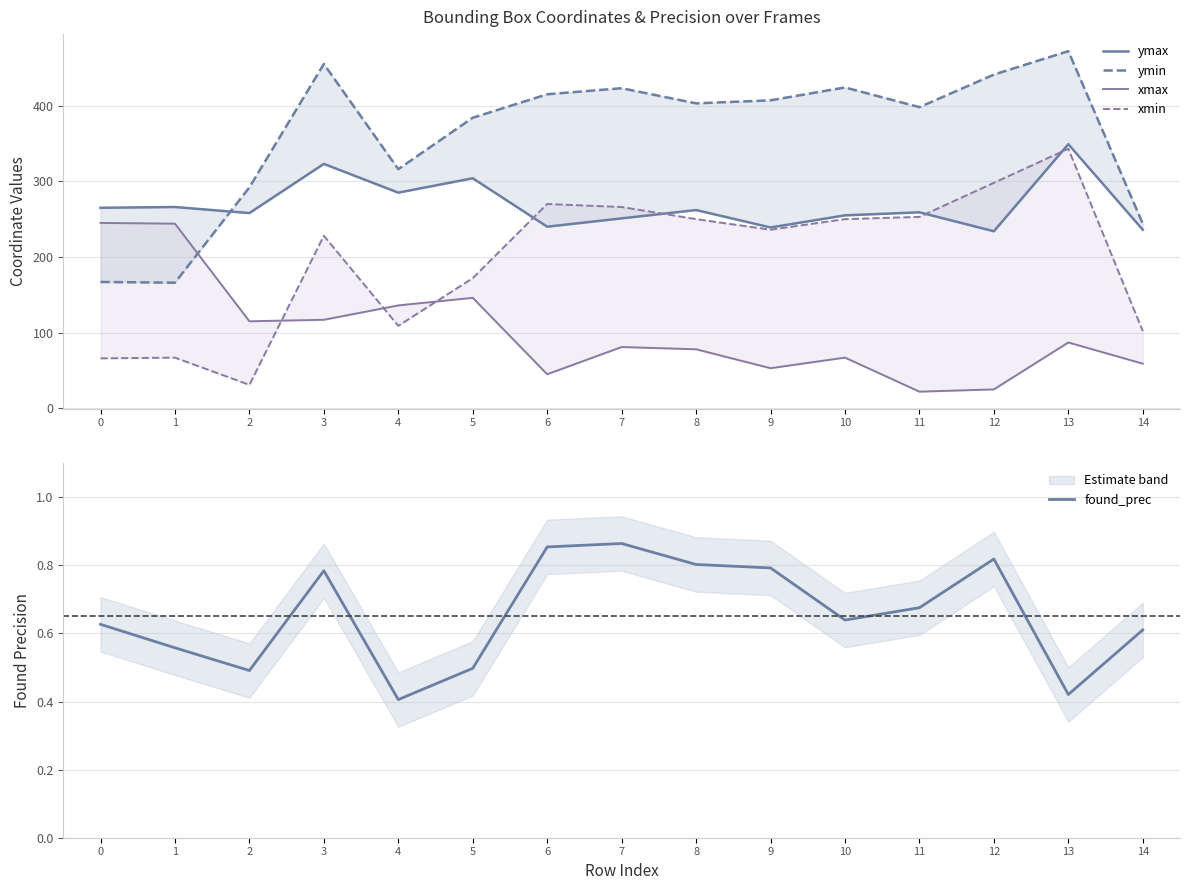

Reading left to right, extract all data points from this chart.

ymax: 0=265.0	1=266.0	2=258.0	3=323.0	4=285.0	5=304.0	6=240.0	7=251.0	8=262.0	9=239.0	10=255.0	11=259.0	12=234.0	13=349.0	14=236.0
ymin: 0=167.0	1=166.0	2=292.0	3=455.0	4=316.0	5=384.0	6=415.0	7=423.0	8=403.0	9=407.0	10=424.0	11=398.0	12=441.0	13=472.0	14=244.0
xmax: 0=245.0	1=244.0	2=115.0	3=117.0	4=136.0	5=146.0	6=45.0	7=81.0	8=78.0	9=53.0	10=67.0	11=22.0	12=25.0	13=87.0	14=59.0
xmin: 0=66.0	1=67.0	2=31.0	3=228.0	4=109.0	5=172.0	6=270.0	7=266.0	8=250.0	9=236.0	10=250.0	11=253.0	12=298.0	13=343.0	14=102.0
found_prec: 0=0.6	1=0.6	2=0.5	3=0.8	4=0.4	5=0.5	6=0.9	7=0.9	8=0.8	9=0.8	10=0.6	11=0.7	12=0.8	13=0.4	14=0.6